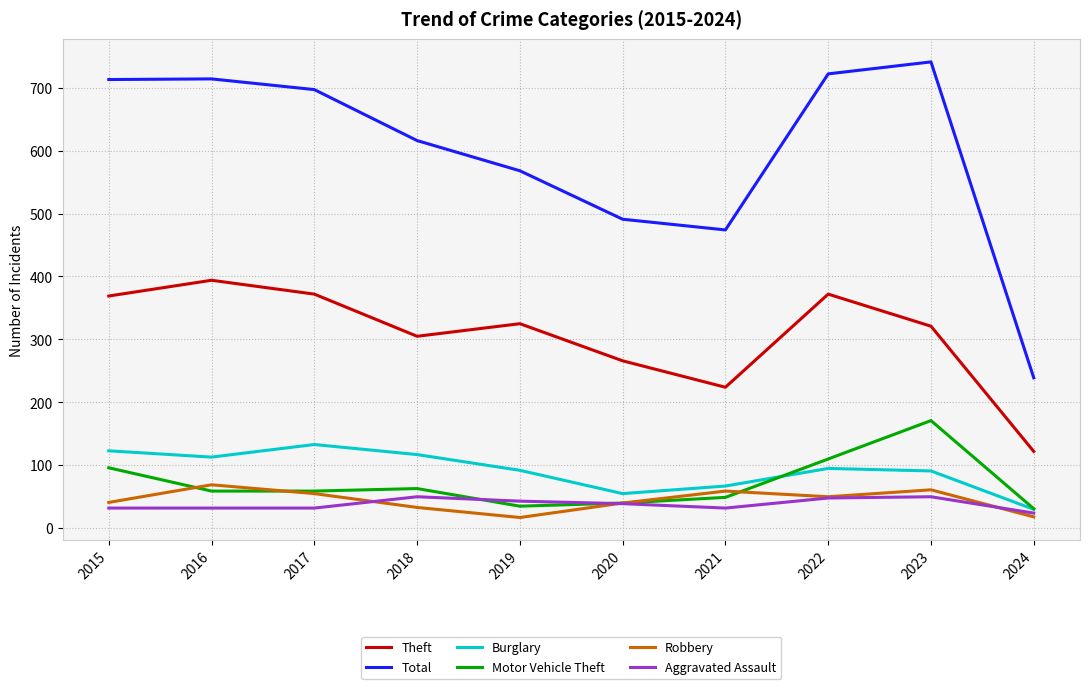

Does the chart display data point markers on the line(s)?

No